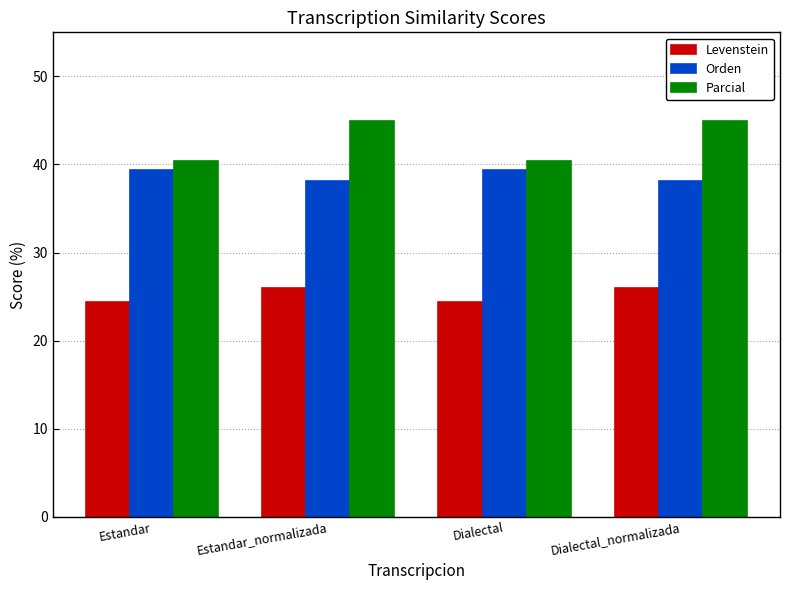

The Levenstein series shows 25.9 at Dialectal_normalizada. True or false?

True